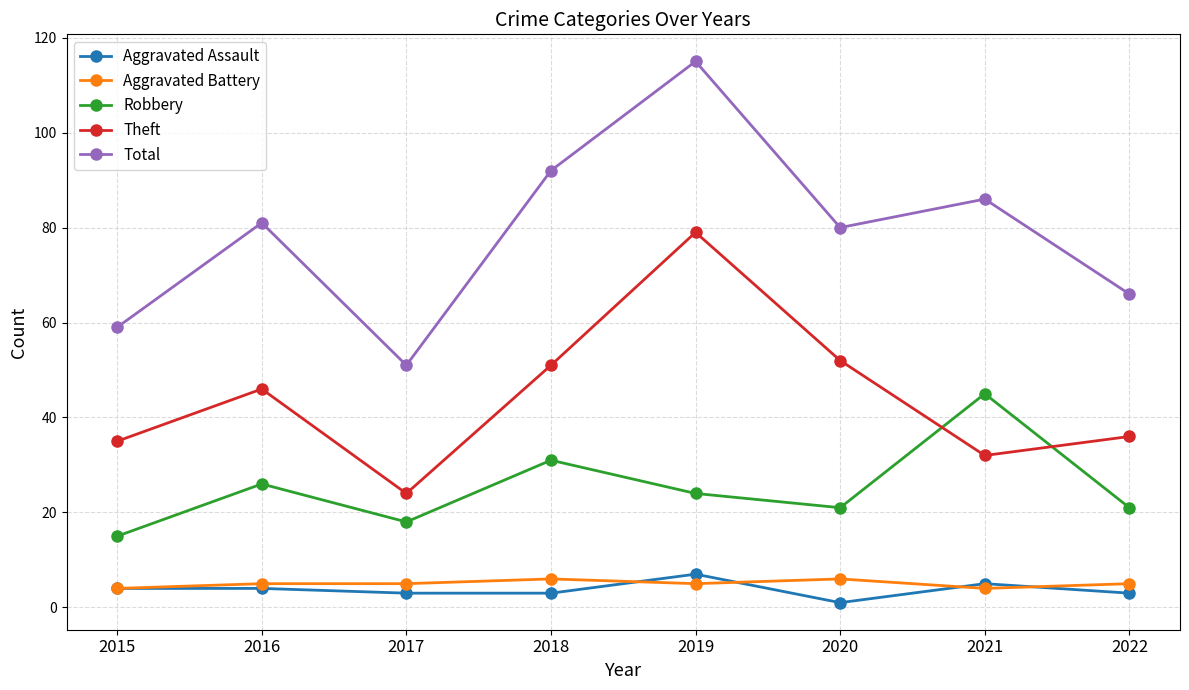

Does the chart have visible grid lines?

Yes